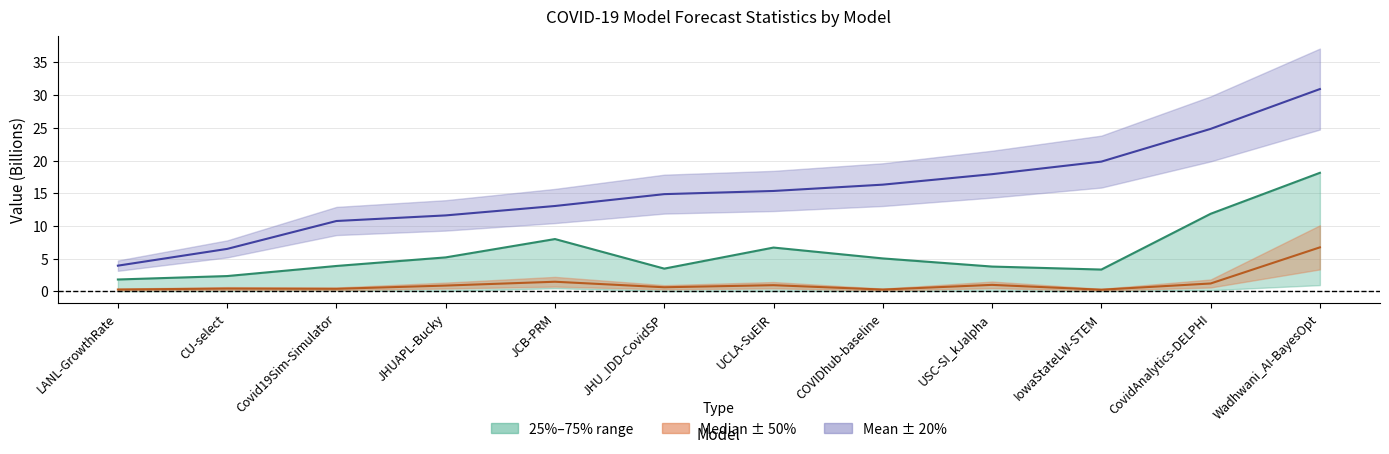

Rank the series by their maximum value, from highest to lowest.

Mean, 75th percentile, Median